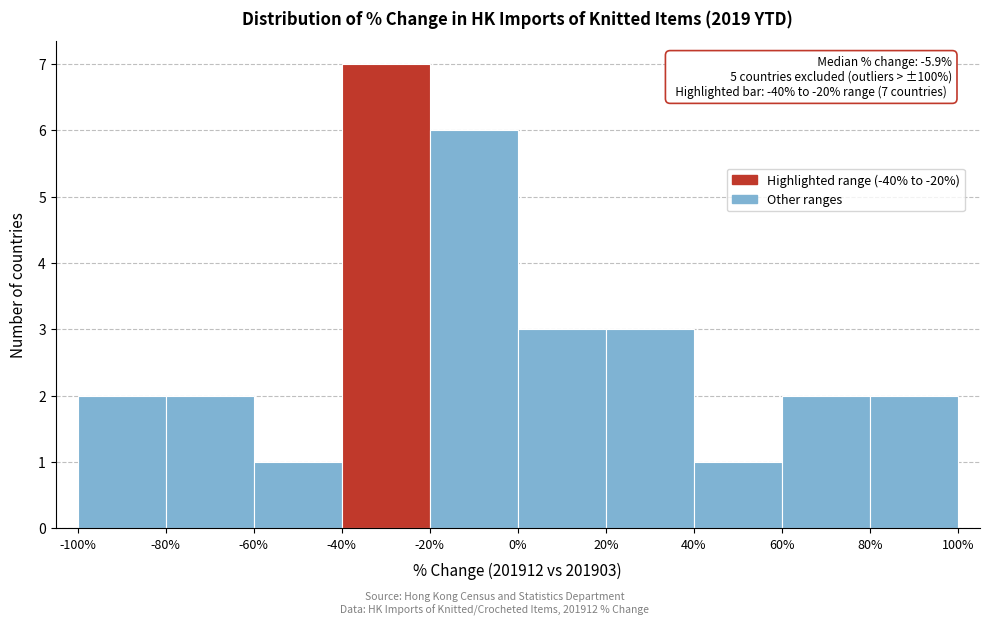

Which range on the x-axis has the tallest bar?

-40% to -20%